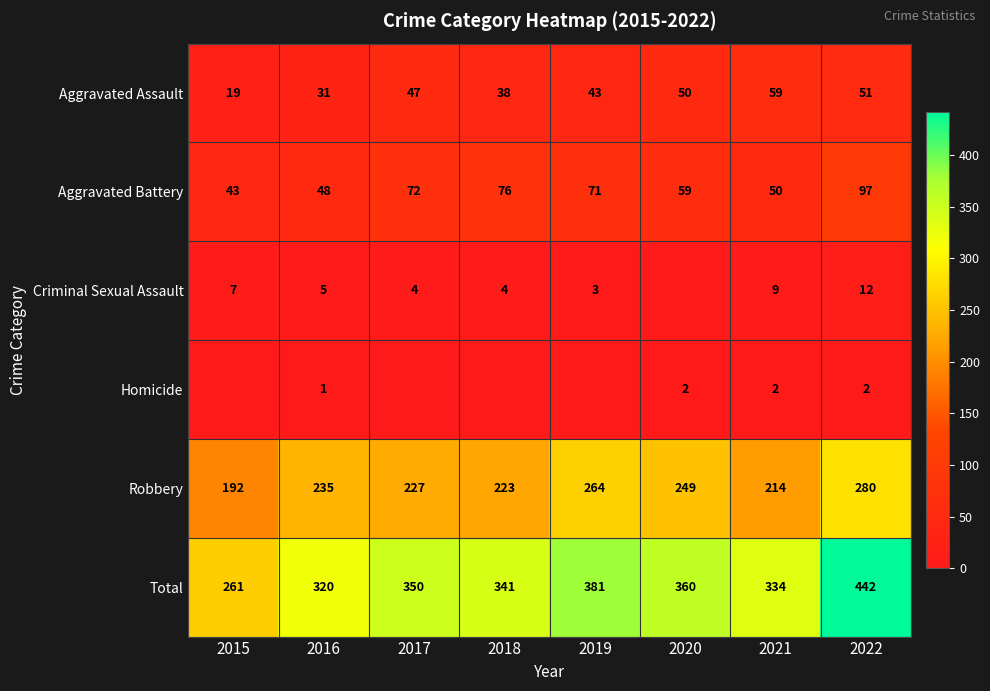

The value of Aggravated Assault at 2017 is 29. True or false?

False